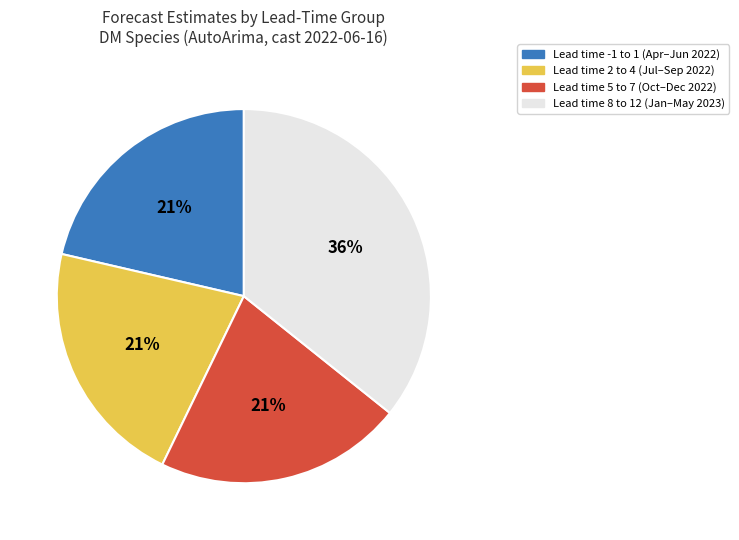

Approximately how many times larger is the value at Lead time -1 to 1 (Apr–Jun 2022) compared to Lead time 5 to 7 (Oct–Dec 2022)?

1.0